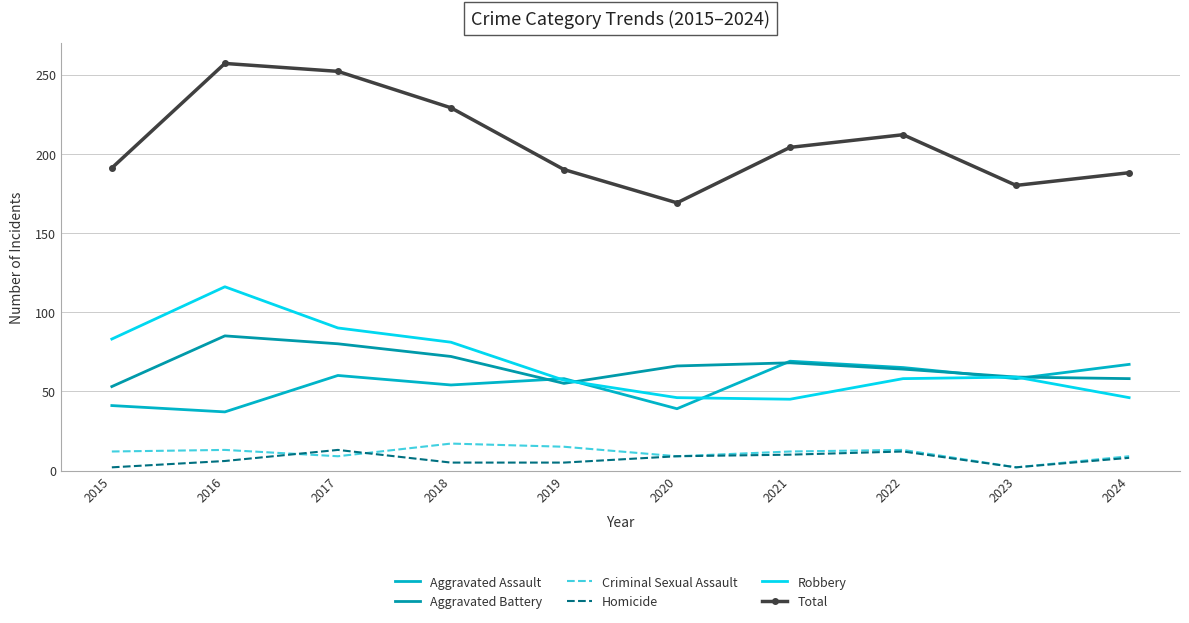

At which label does Aggravated Assault first exceed 58?

2017